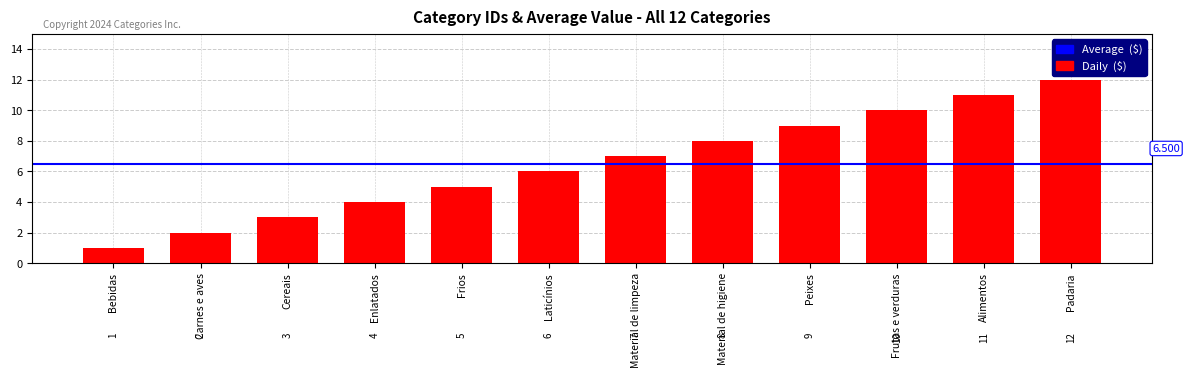

What is the approximate value at Alimentos?

11